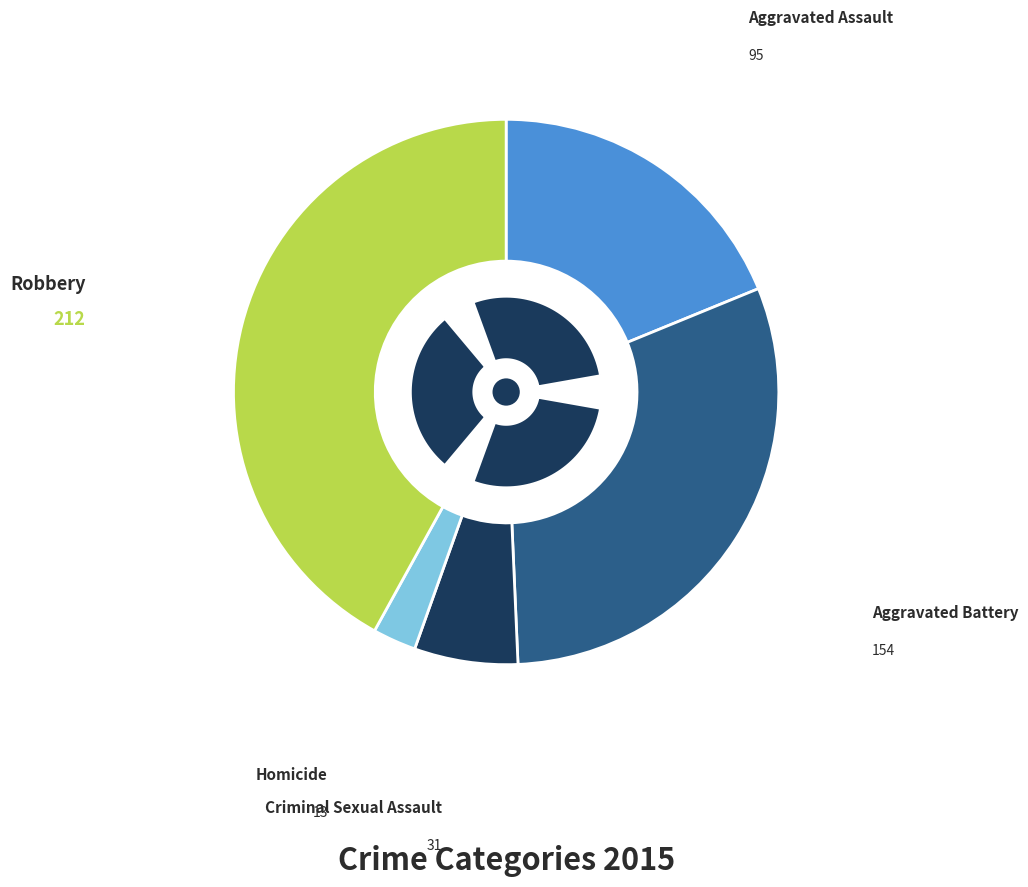

What is the smallest slice in the pie chart?

Homicide